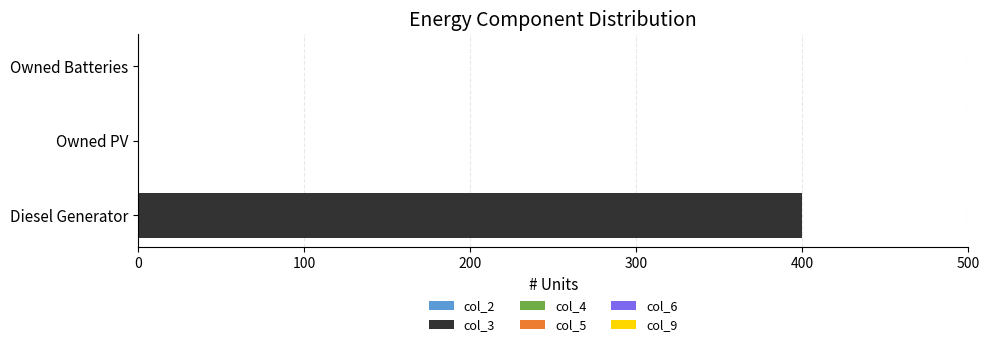

The chart shows a value of 0 at Owned PV. True or false?

True